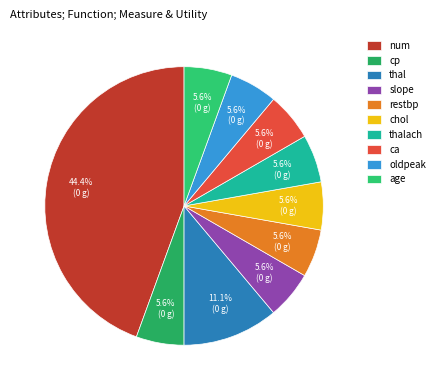

To the nearest percent, what percentage of the pie is cp?

6%